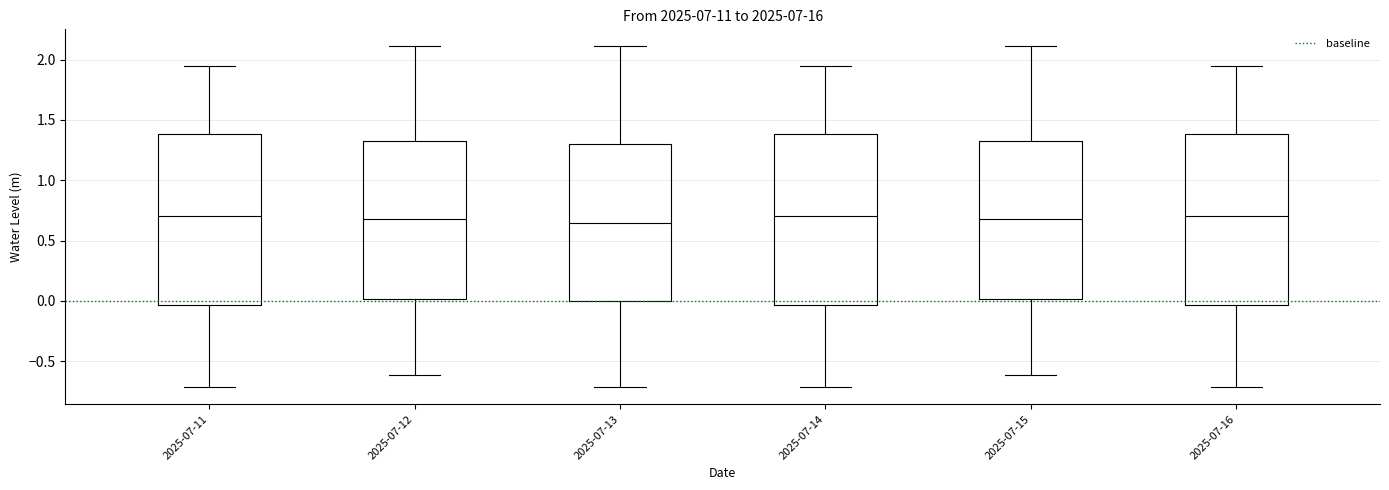

Where does the upper whisker of the box for 2025-07-14 end on the y-axis? The values are not printed on the chart, so give them approximately, as read against the axis.

1.95